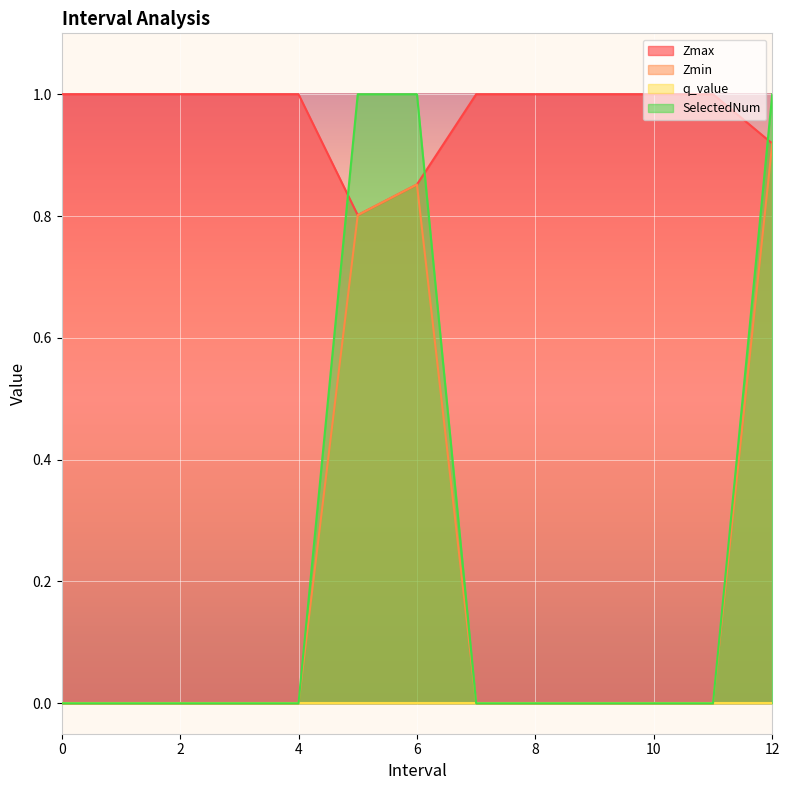

What is the average value of the Zmin series?

0.2